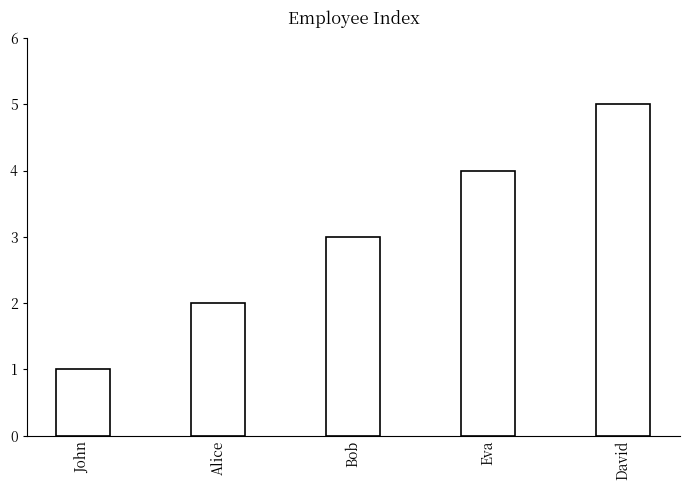

What is the difference between the values at Eva and John?

3